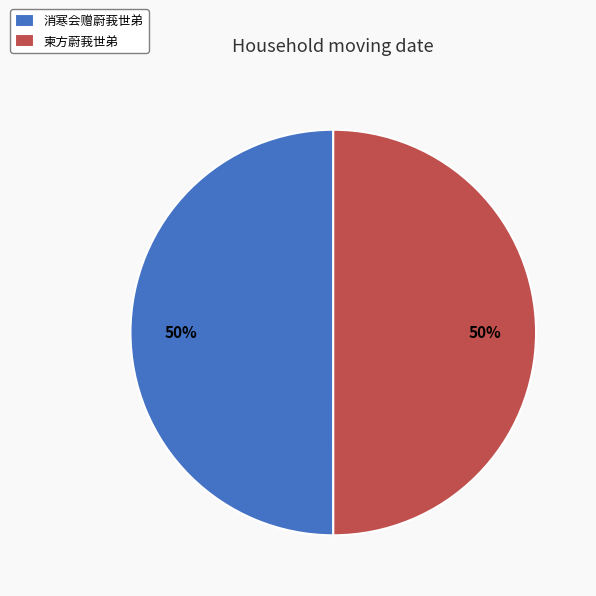

How many segments does this pie chart have?

2